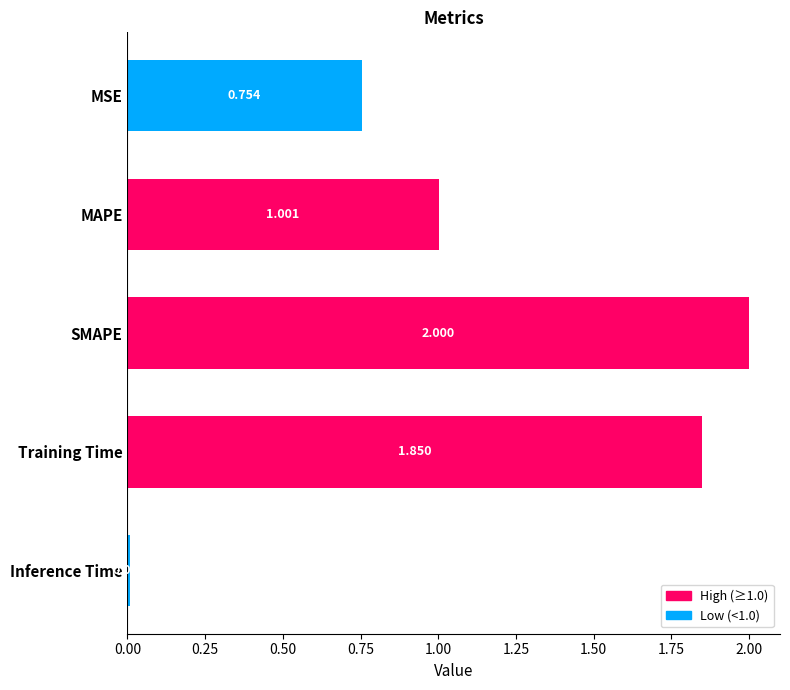

Rank the categories by value from lowest to highest.

Inference Time, MSE, MAPE, Training Time, SMAPE